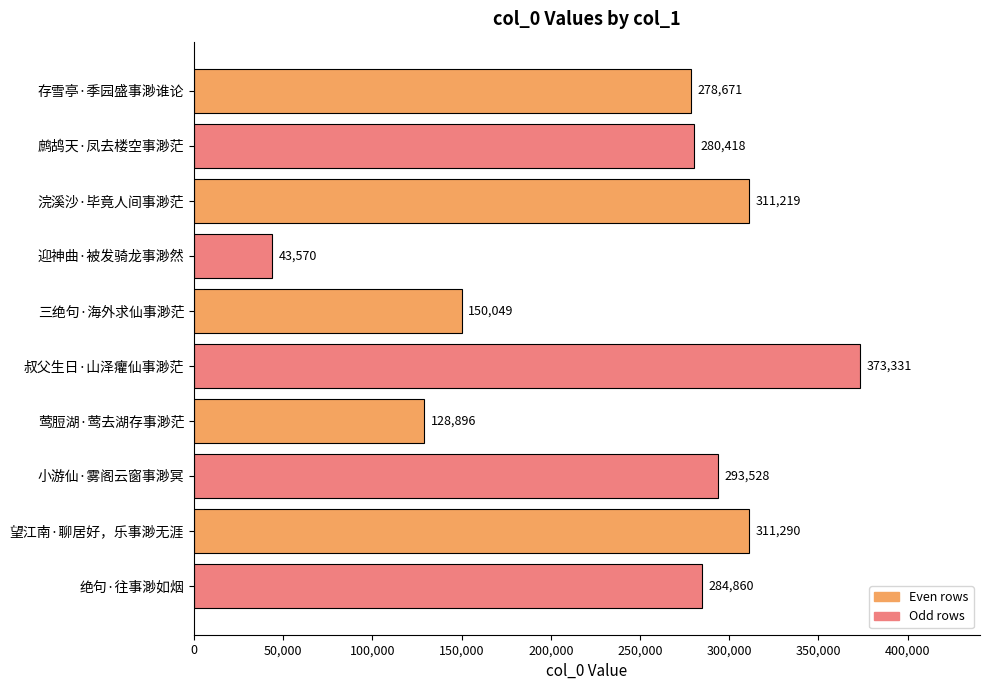

Does the chart contain stacked bars?

No